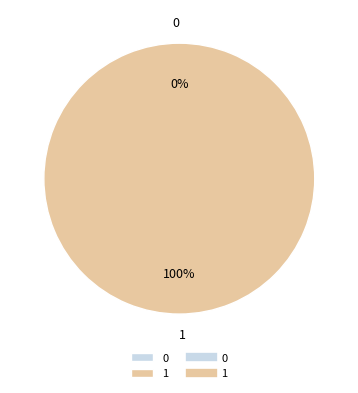

True or false: 1 accounts for 100% of the total.

True